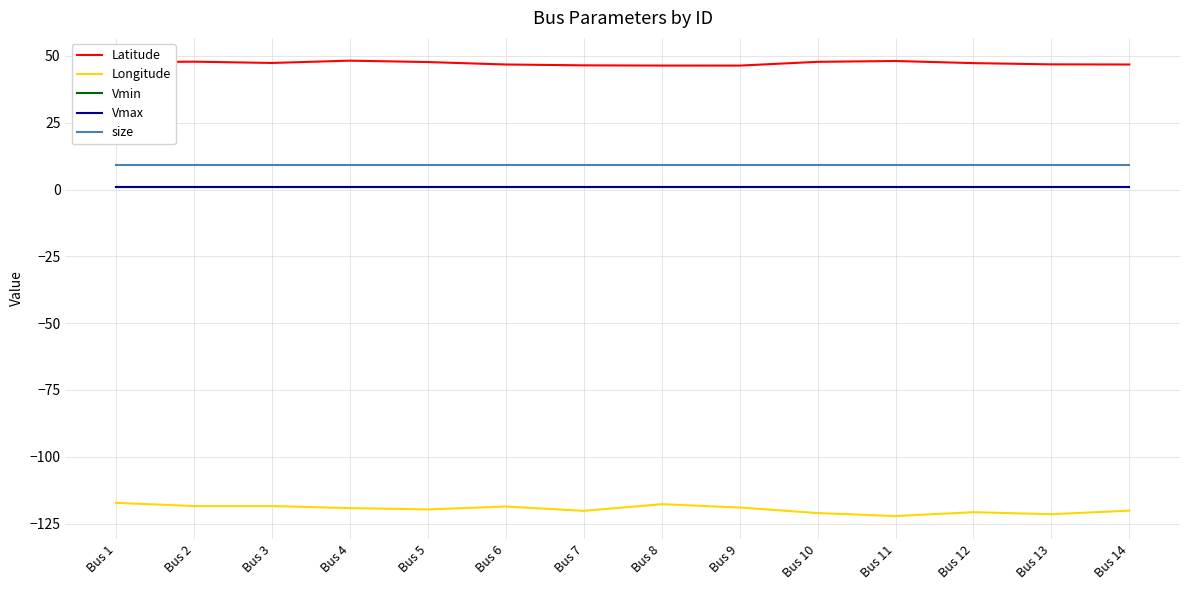

Is the value of Latitude at Bus 13 greater than the value of Vmax at Bus 13?

Yes